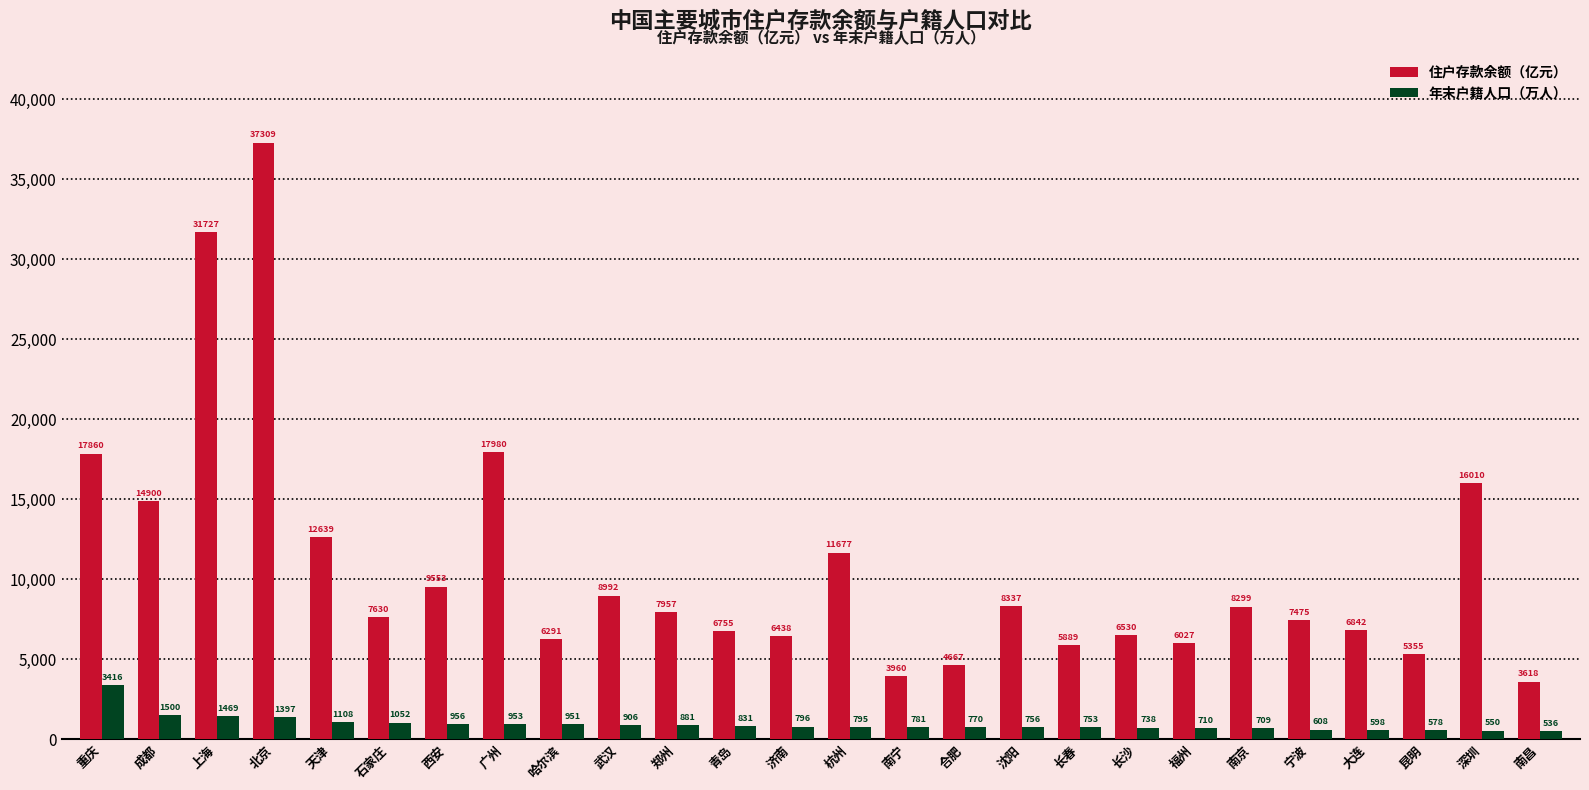

At which label does 住户存款余额（亿元） reach its peak?

北京